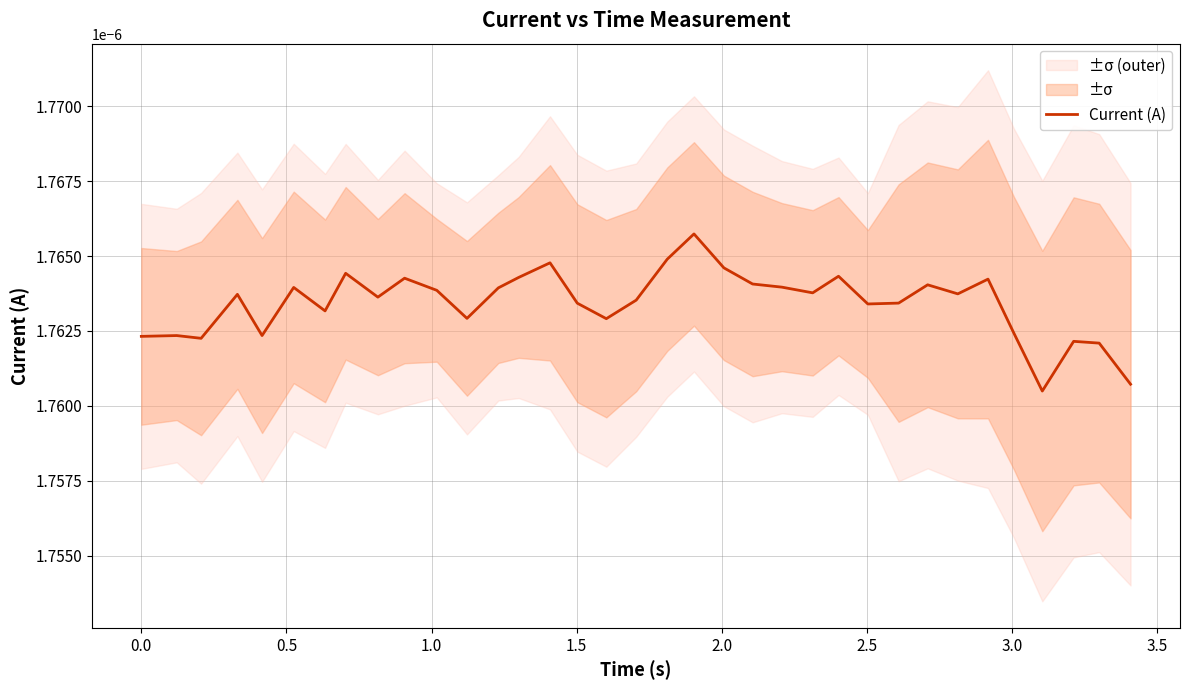

True or false: the data shows 0.0 at 26.

False